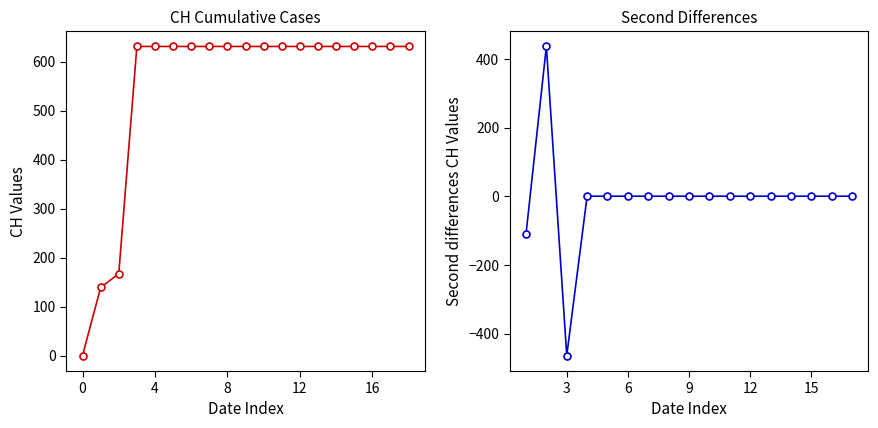

Count the number of categories in the chart.

19